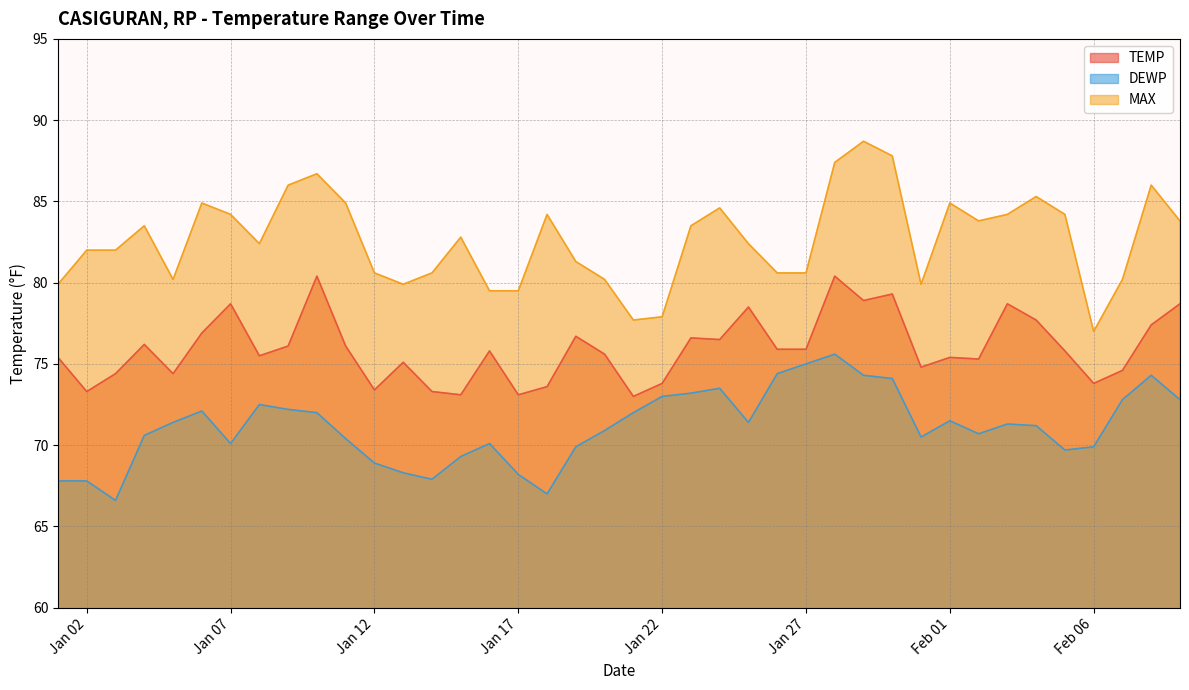

Is it true that DEWP equals 70.1 at 2022-01-16?

True